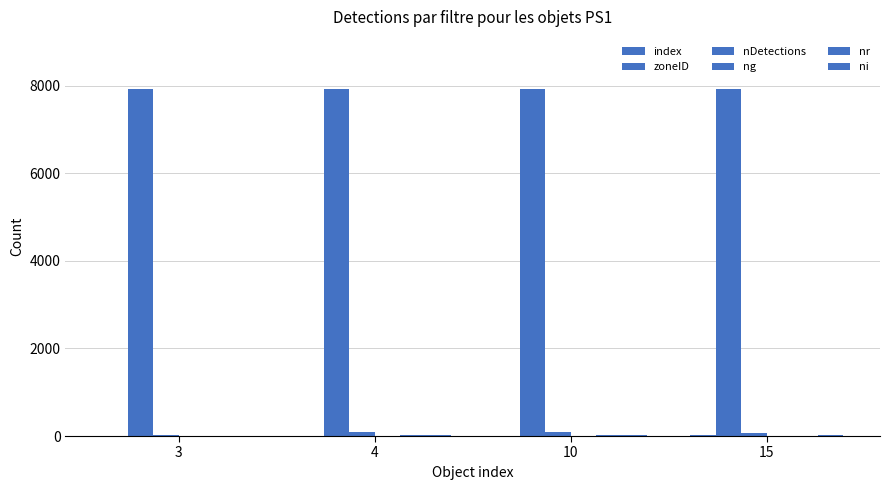

Where does the ni series first go above 26?

10